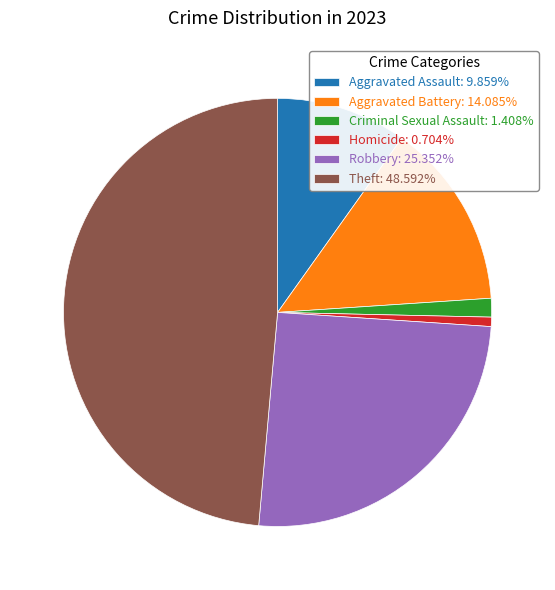

Is it true that Criminal Sexual Assault is 11% of the pie?

False